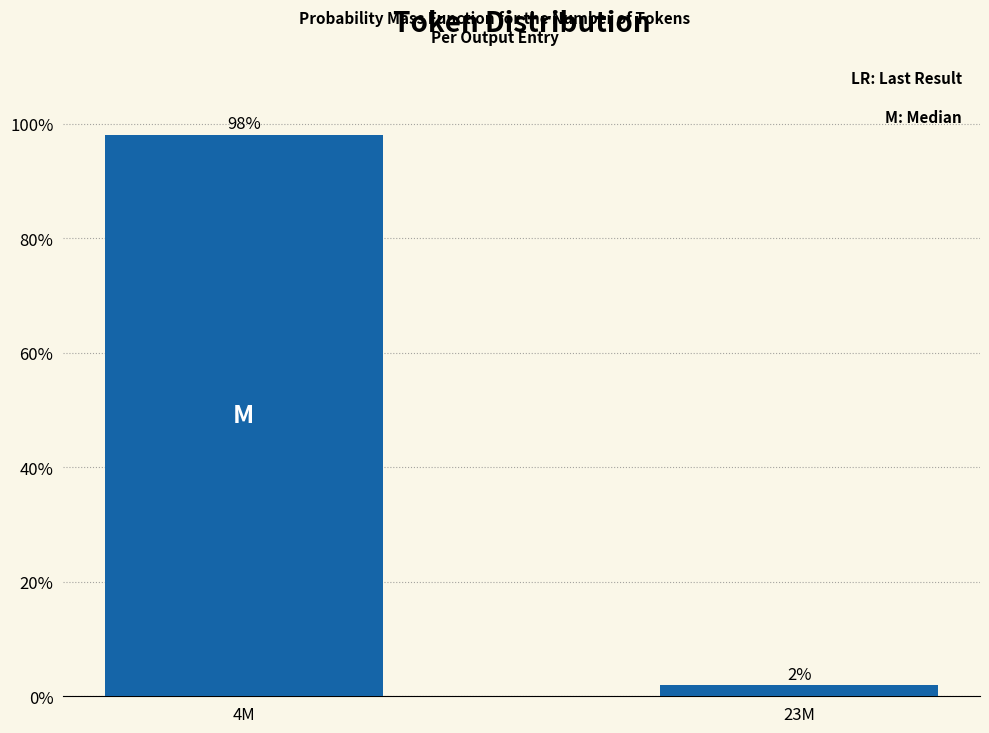

Is it true that the value at 4M is 98.1?

True